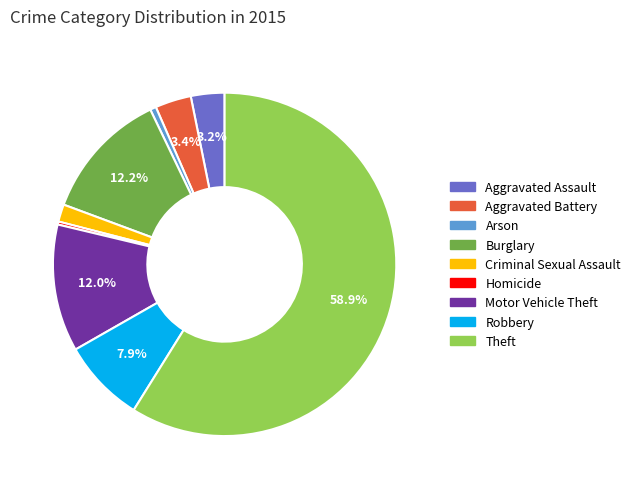

How many slices are in this pie chart?

9